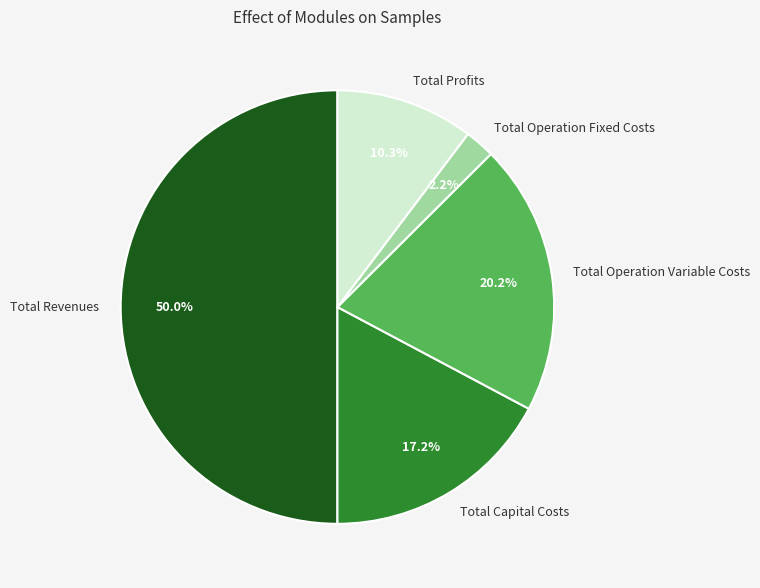

How many slices are in this pie chart?

5